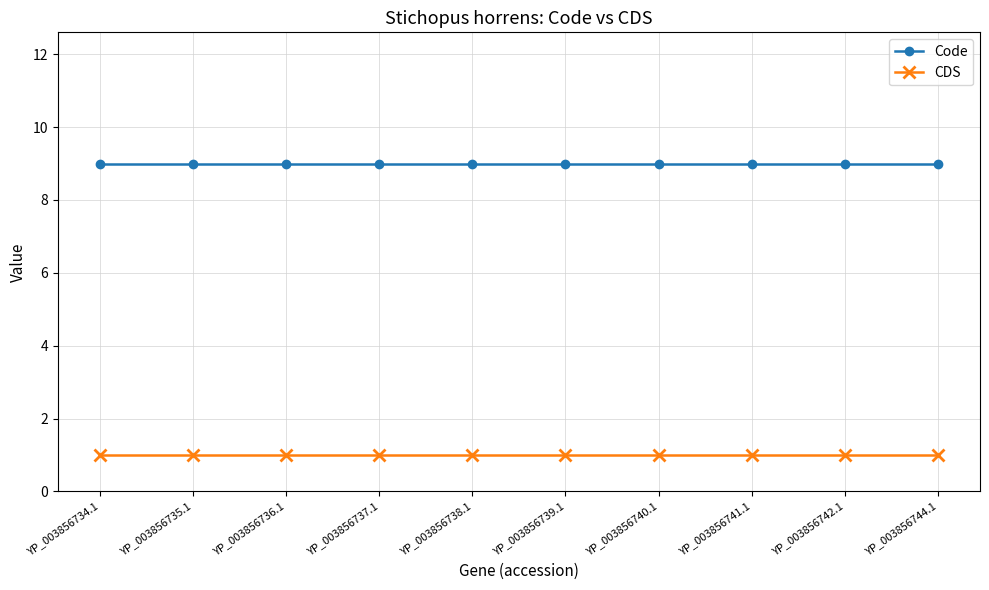

What is the sum of all CDS values?

10